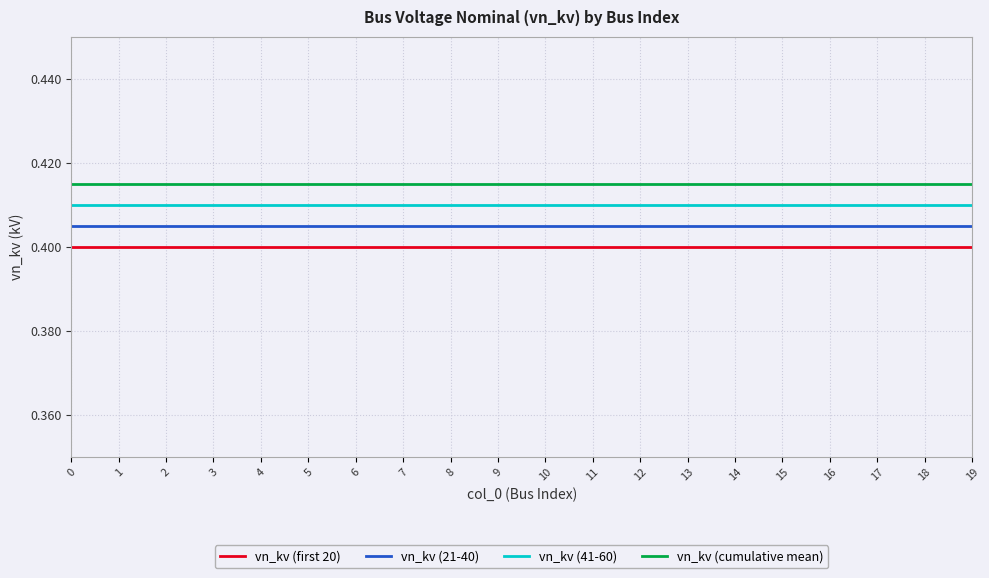

Rank the series by their maximum value, from highest to lowest.

vn_kv (cumulative mean), vn_kv (41-60), vn_kv (21-40), vn_kv (first 20)